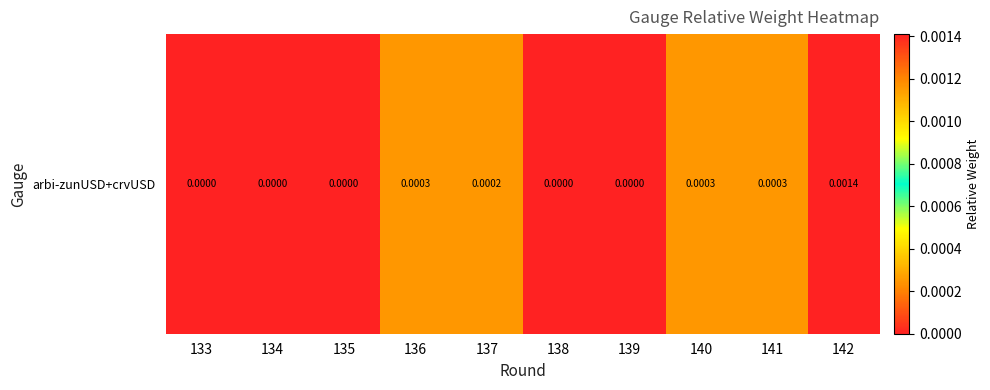

List the labels in order of value, largest first.

142, 136, 141, 140, 137, 133, 134, 135, 138, 139